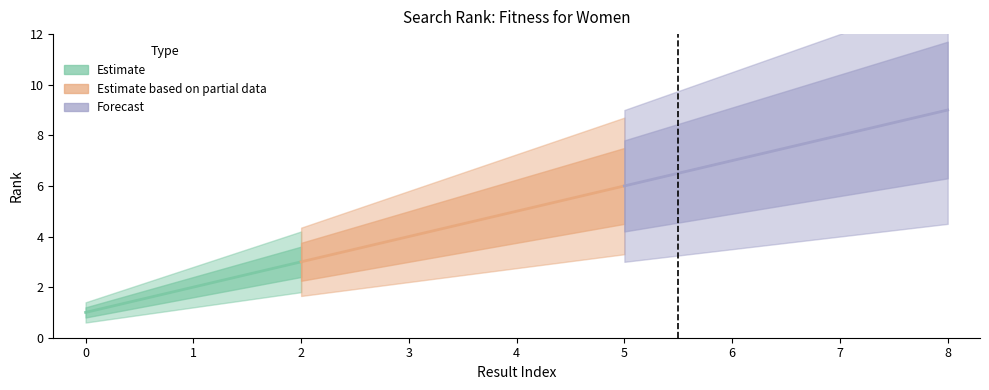

What is the value of the 4th point from the left?

4